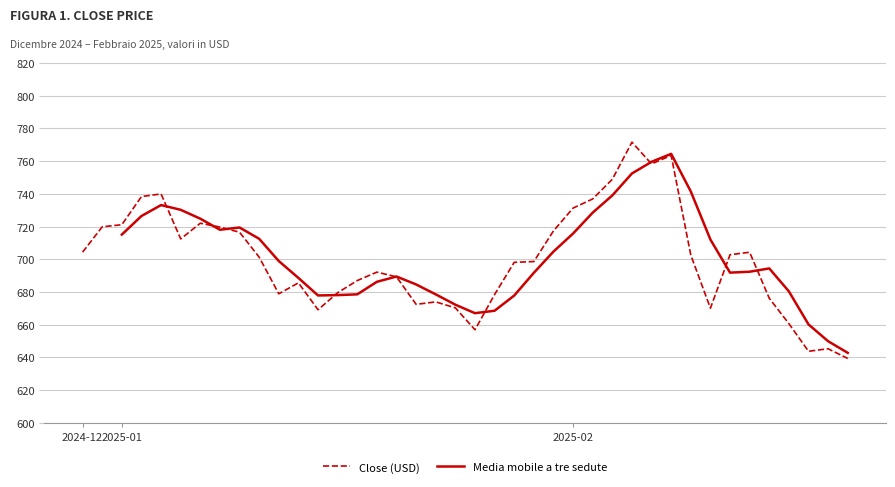

Does the chart display data point markers on the line(s)?

No